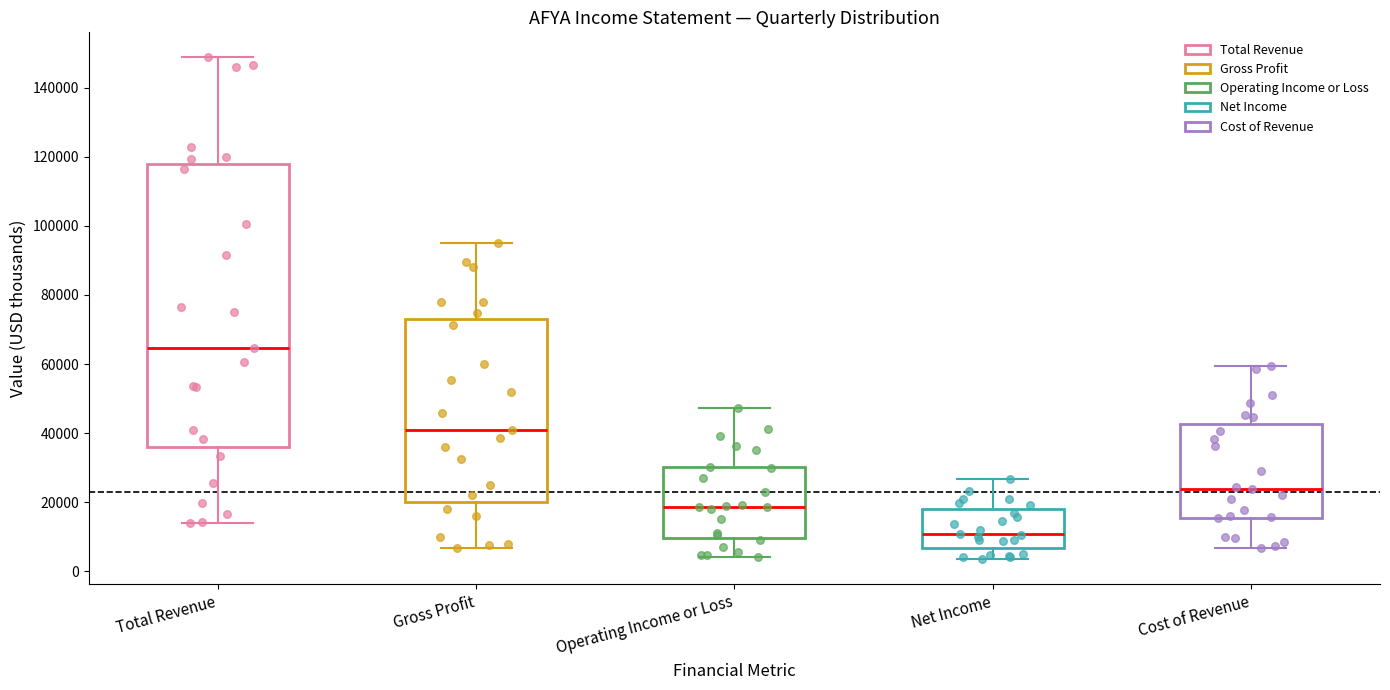

Reading left to right, read every box against the y-axis: the position of its median line, the range the box covers, and the ends of its whiskers. The values are not printed on the chart, so give them approximately, as read against the axis.

Total Revenue: median 64000, box 36000 to 118000, whiskers 14000 to 148000
Gross Profit: median 40000, box 20000 to 74000, whiskers 6000 to 96000
Operating Income or Loss: median 18000, box 10000 to 30000, whiskers 4000 to 48000
Net Income: median 10000, box 6000 to 18000, whiskers 4000 to 26000
Cost of Revenue: median 24000, box 16000 to 42000, whiskers 6000 to 60000